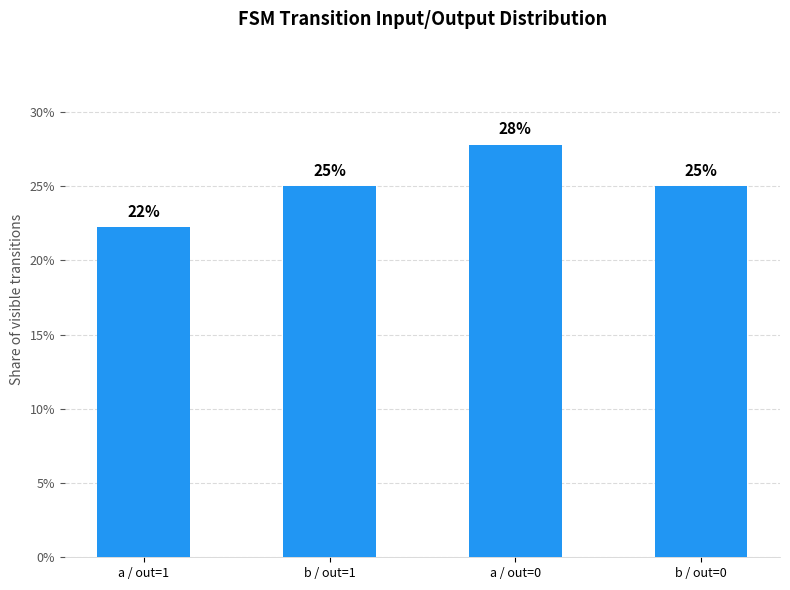

The value at a / out=1 is 28.9. True or false?

False